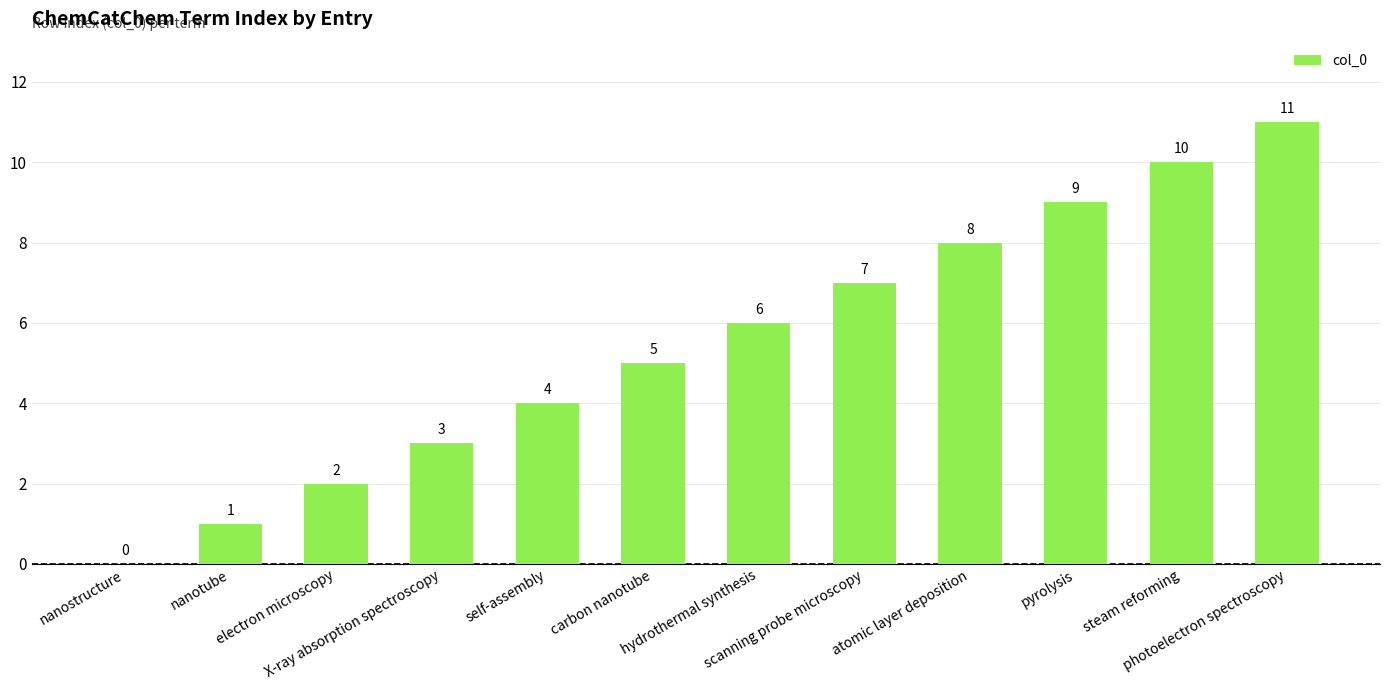

The chart shows a value of 3 at electron microscopy. True or false?

False